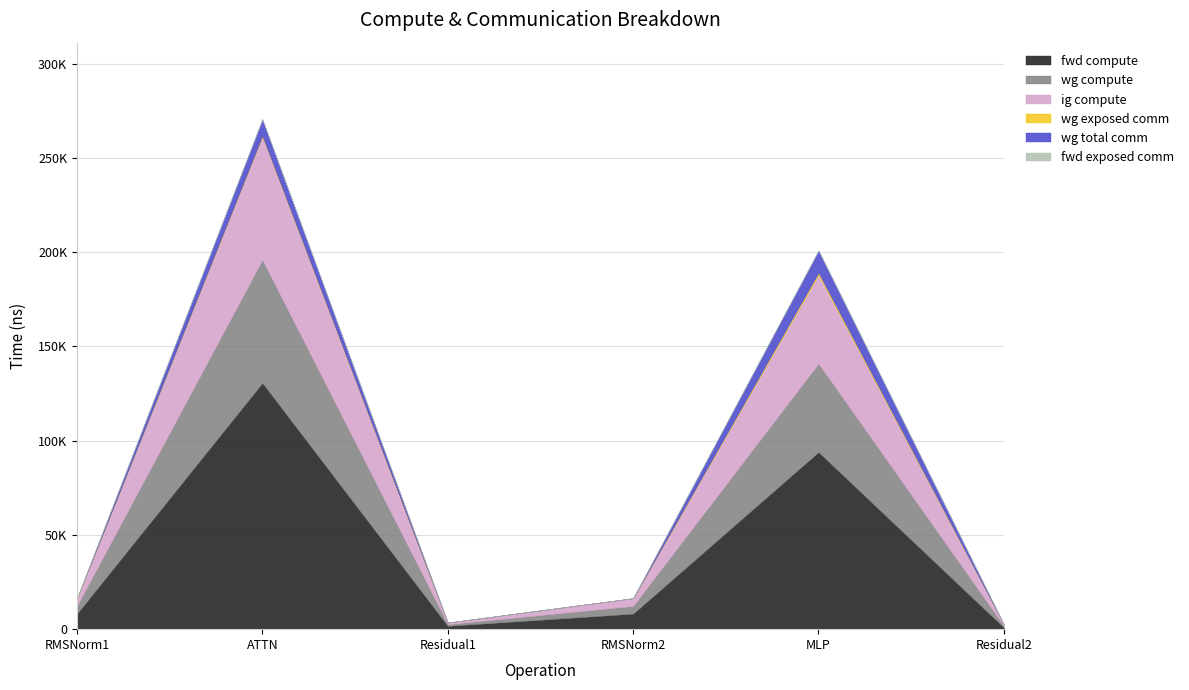

In wg exposed comm, how many points are higher than both neighbors (excluding endpoints)?

2